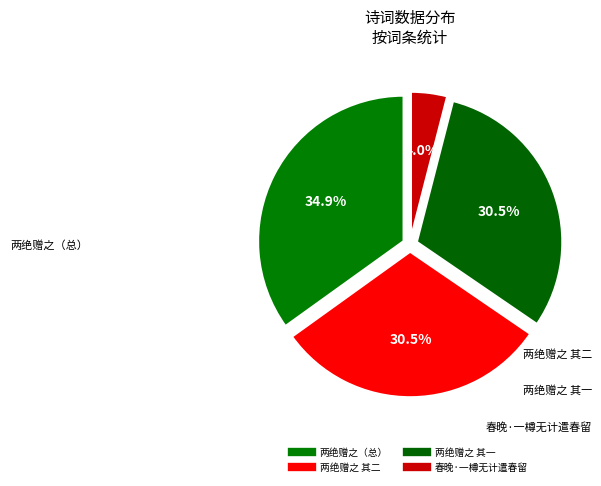

Count the number of slices in the pie.

4